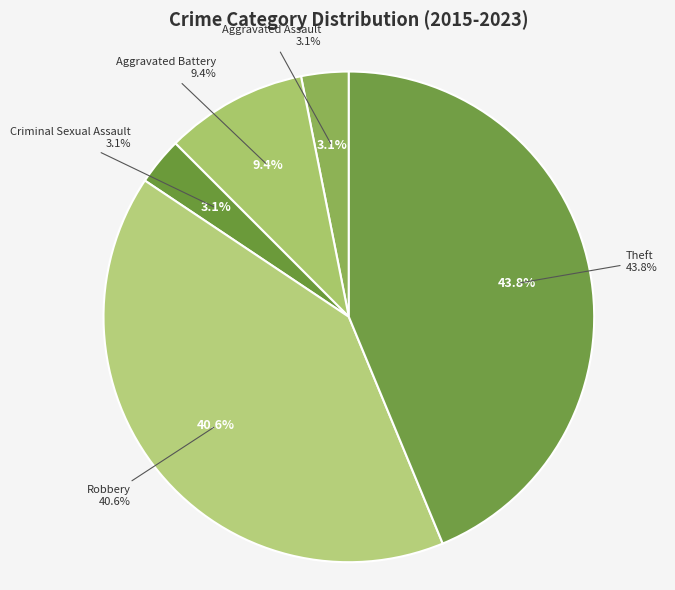

Which slice is the largest?

Theft